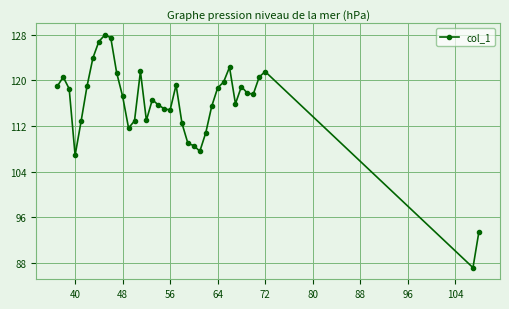

True or false: the data has more than 1 interior local peaks.

True